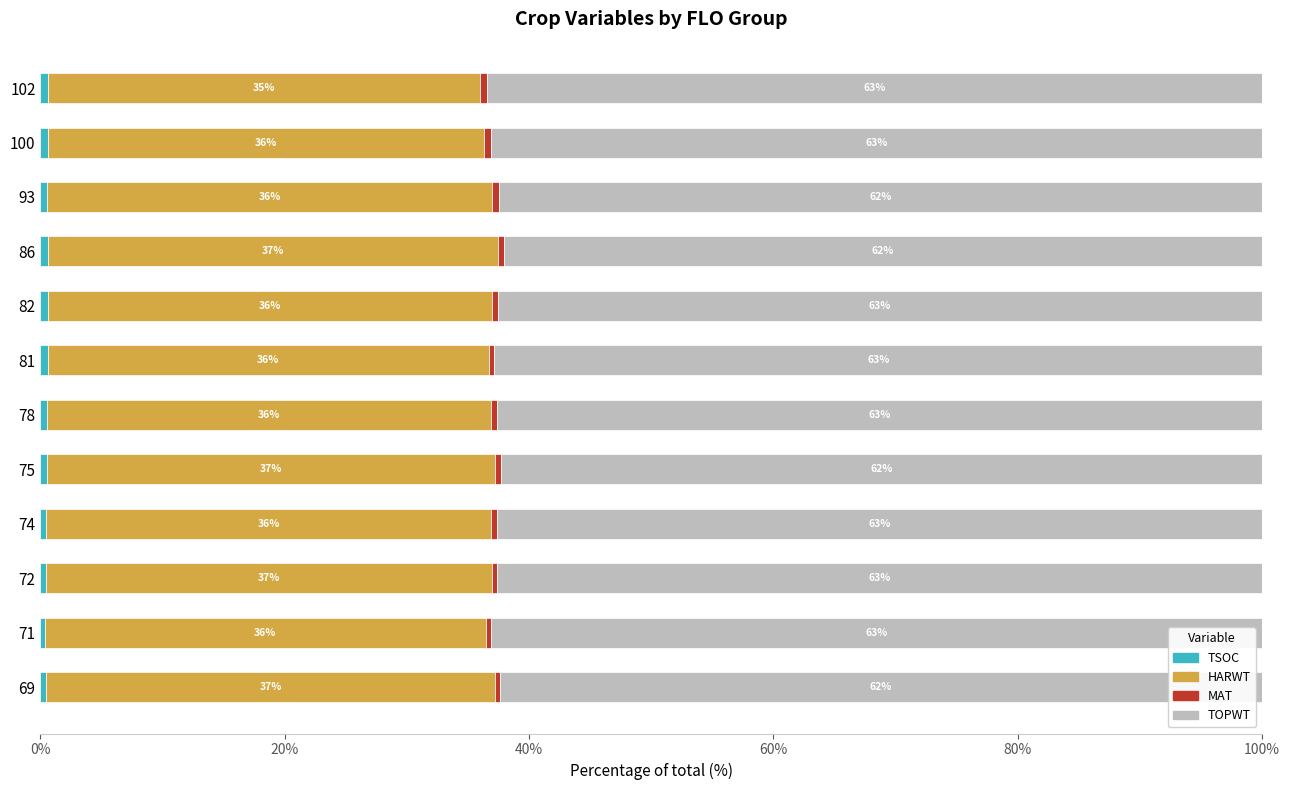

How many data points does each series have?

12